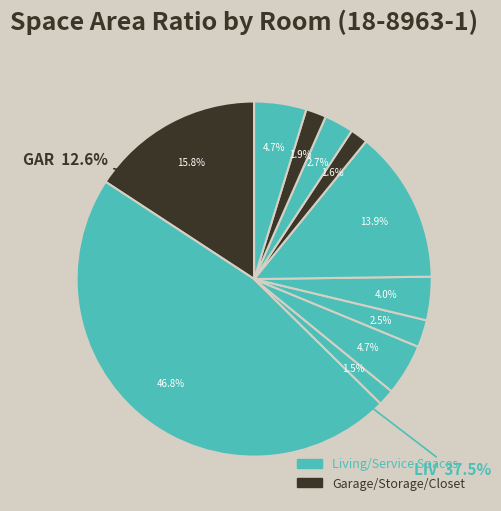

Which category has the smallest portion of the pie?

CLO(3)